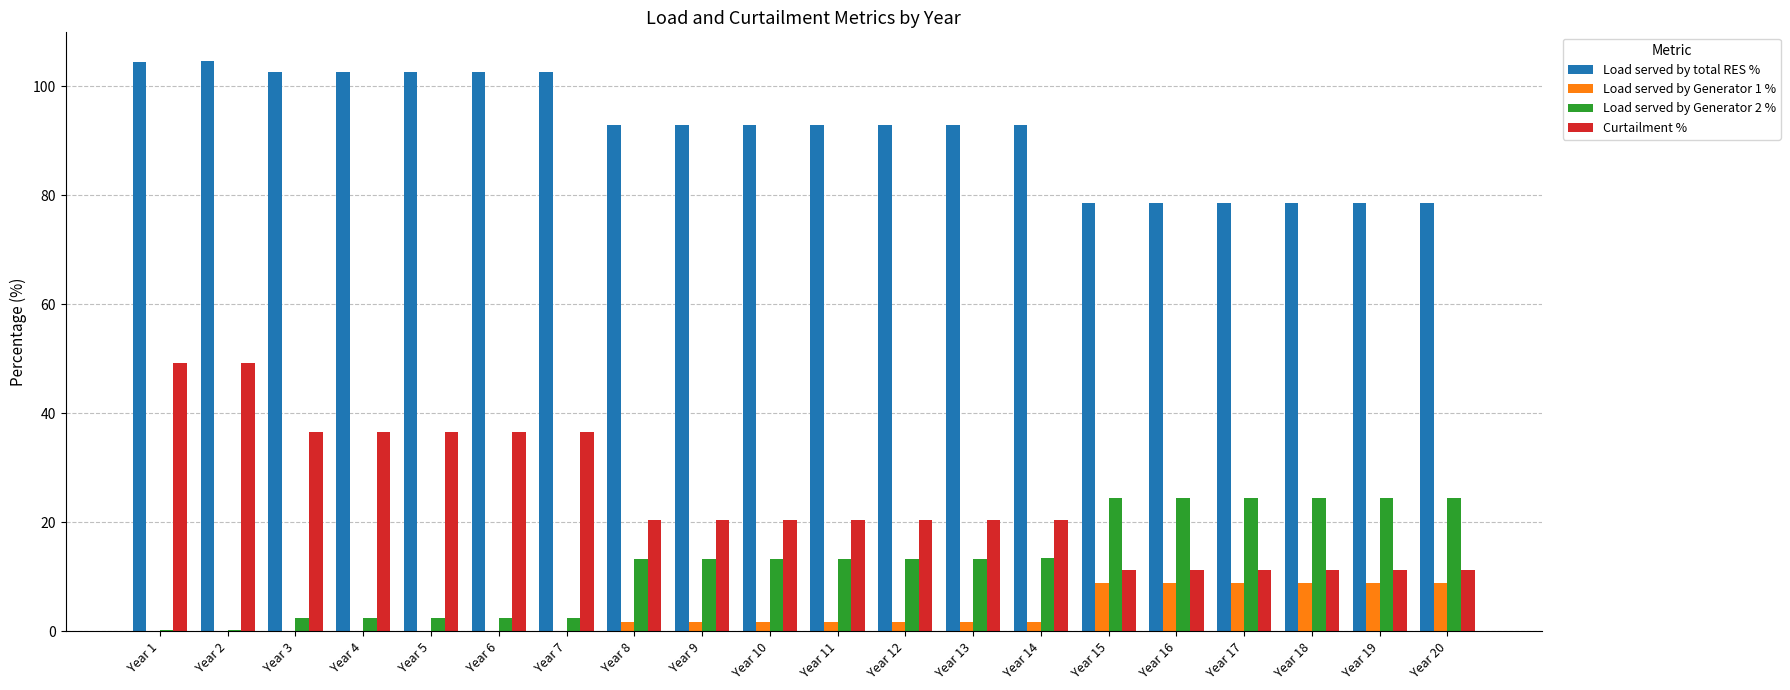

Is the value of Load served by Generator 1 % at Year 4 greater than the value of Curtailment % at Year 10?

No